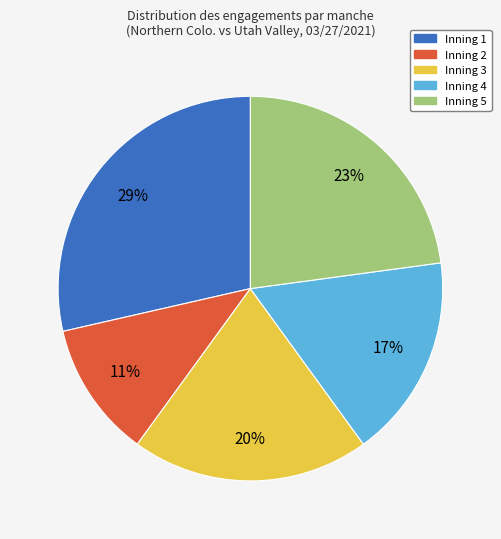

Which category has the smallest portion of the pie?

Inning 2